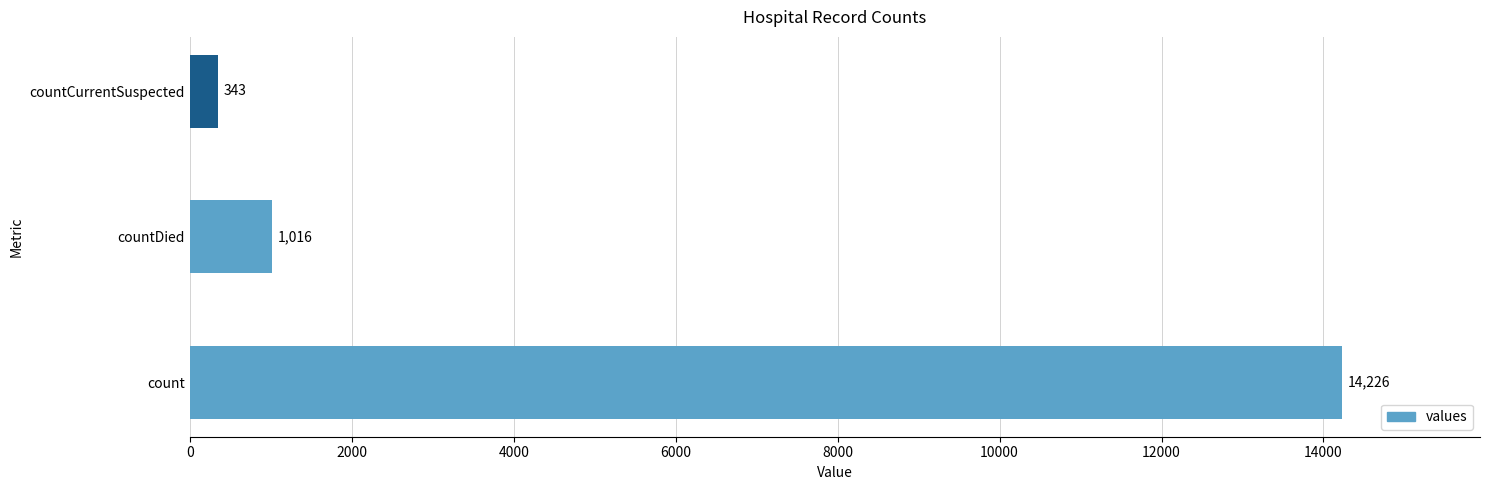

Which has a higher value, countCurrentSuspected or count?

count